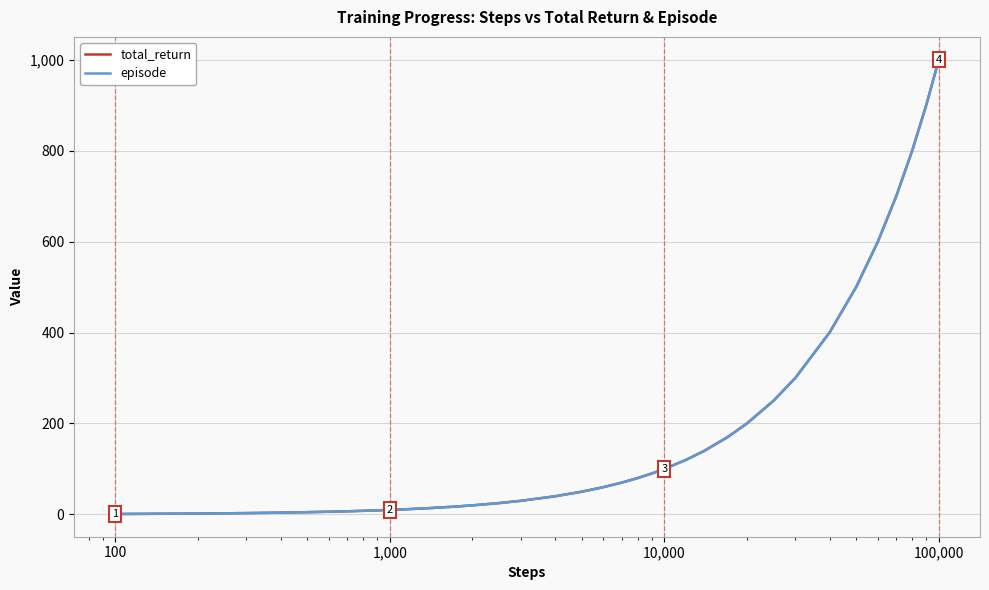

What is the greatest value displayed?

1000.1